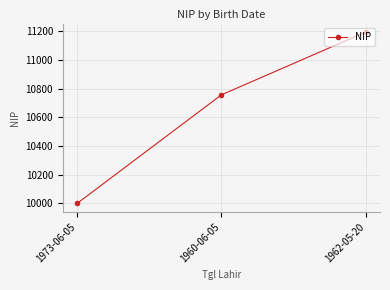

Does the chart display data point markers on the line(s)?

Yes